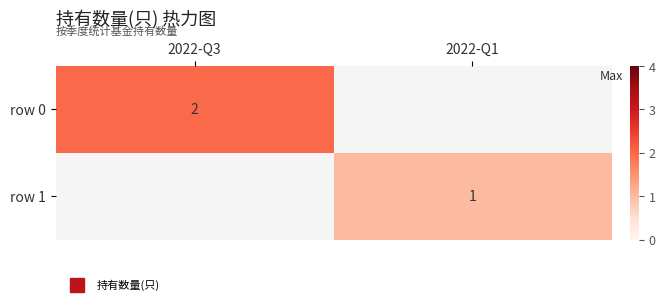

What is the total value across all series at 2022-Q1?

1